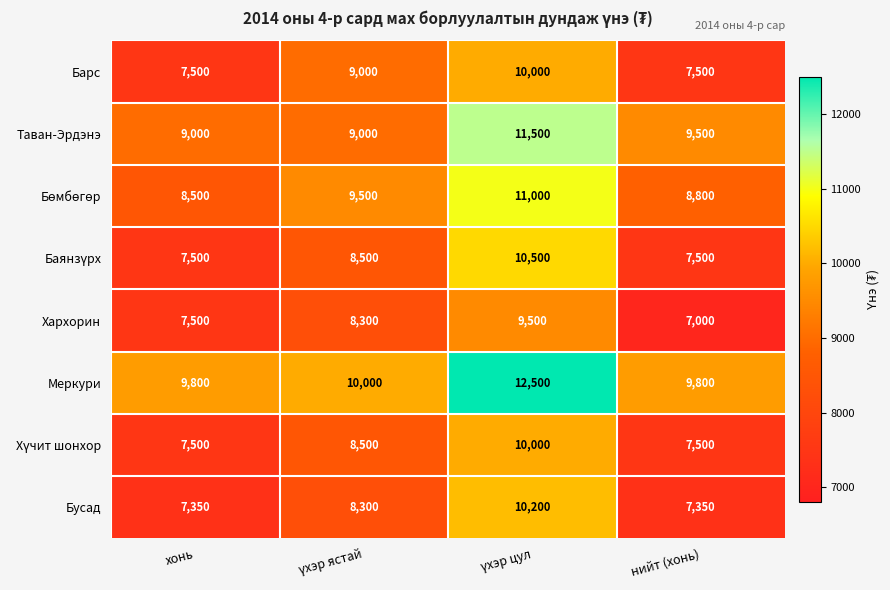

The value of Барс at нийт (хонь) is 7500. True or false?

True